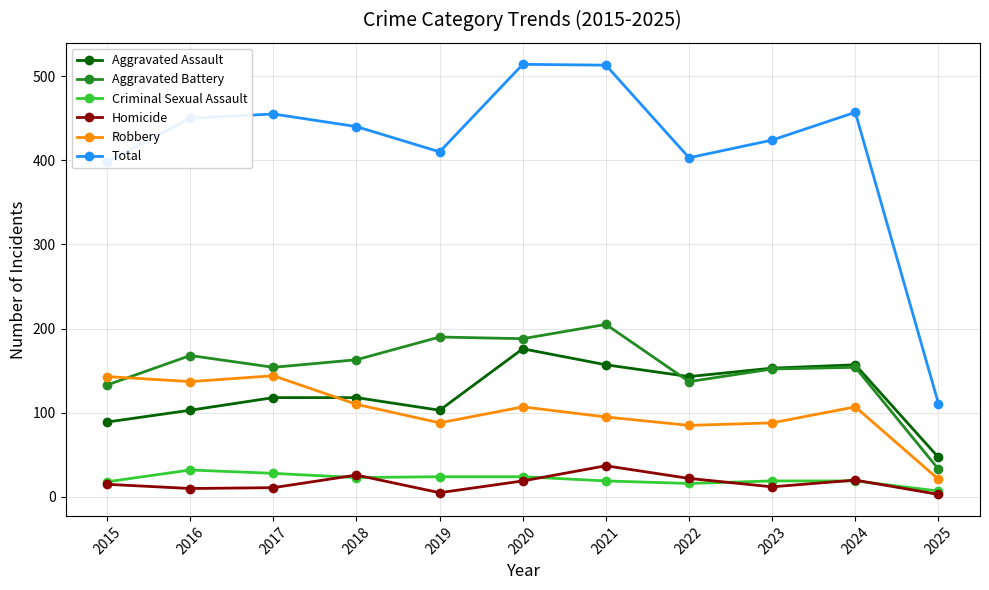

True or false: Homicide has a value of 10 at 2016.

True